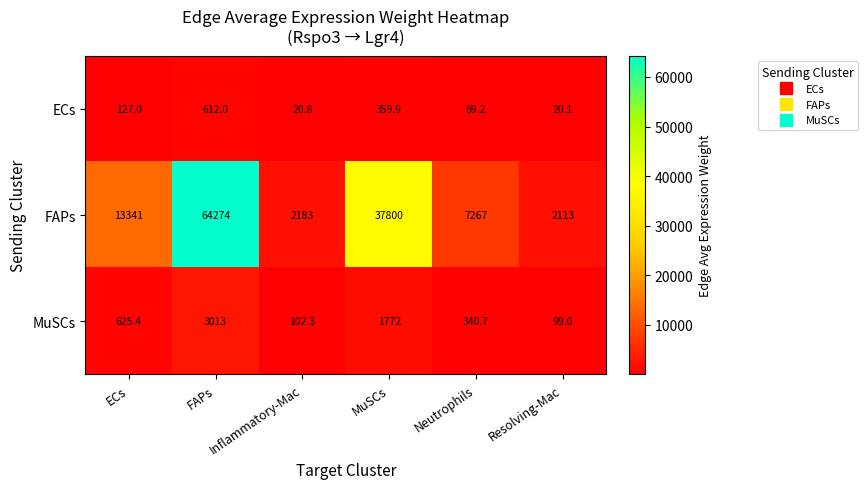

At how many categories does at least one series exceed 49847?

1